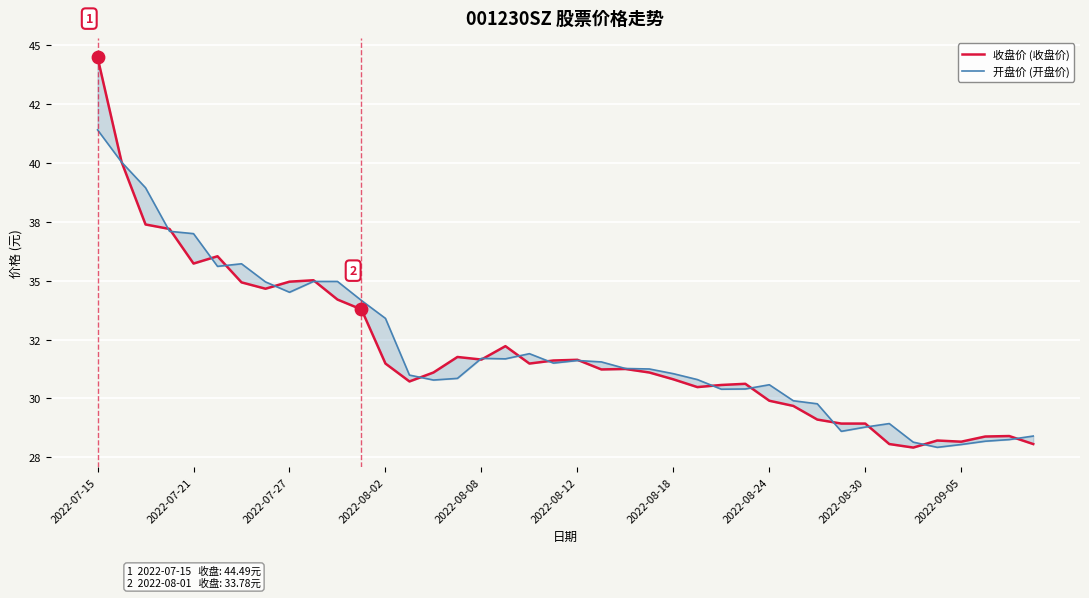

Which series contains the highest Y value?

收盘价 (收盘价)